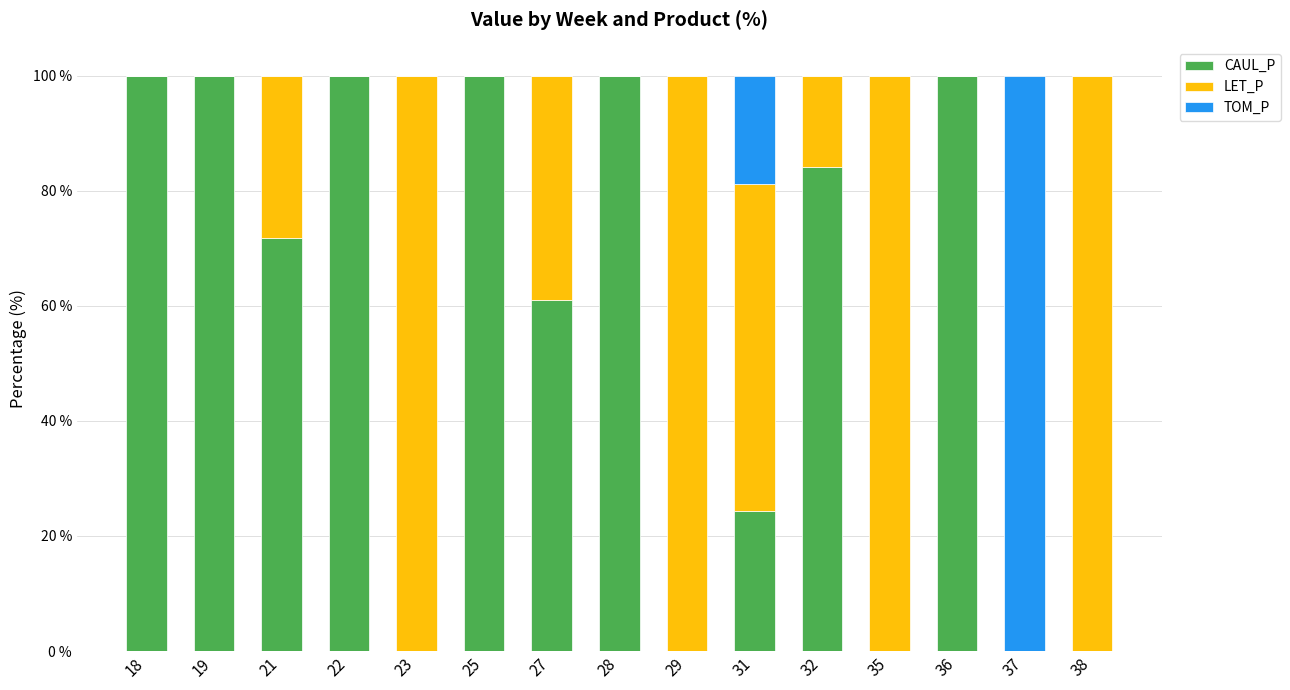

The value of CAUL_P at 27 is 61.0. True or false?

True